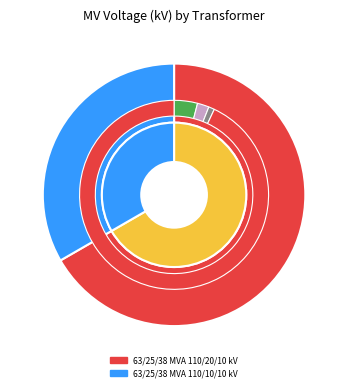

What percentage is the 63/25/38 MVA 110/20/10 kV slice, to the nearest percent?

67%